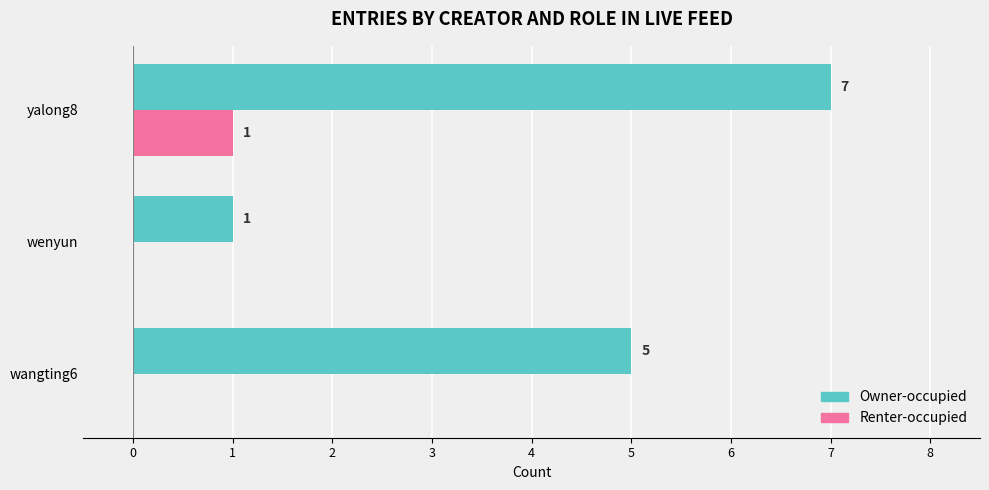

Which label corresponds to the largest value in the chart?

yalong8